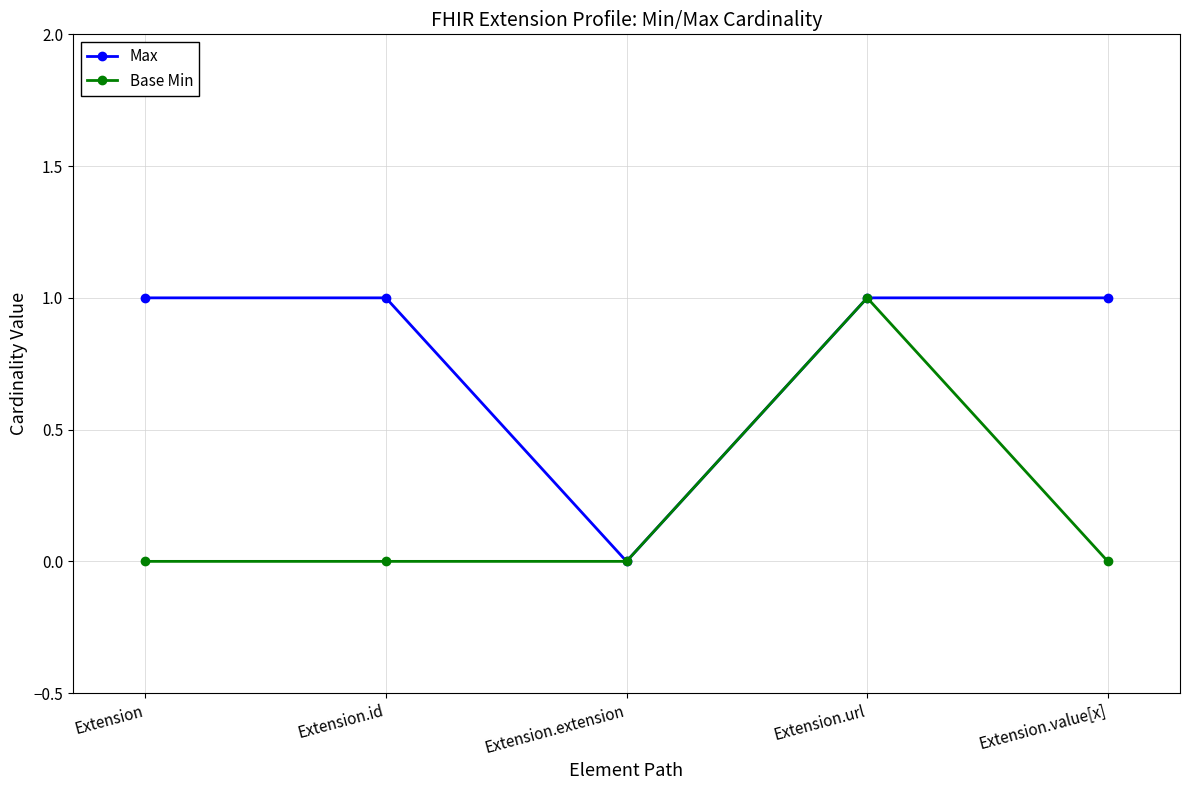

At which category does Max reach its first local valley?

Extension.extension